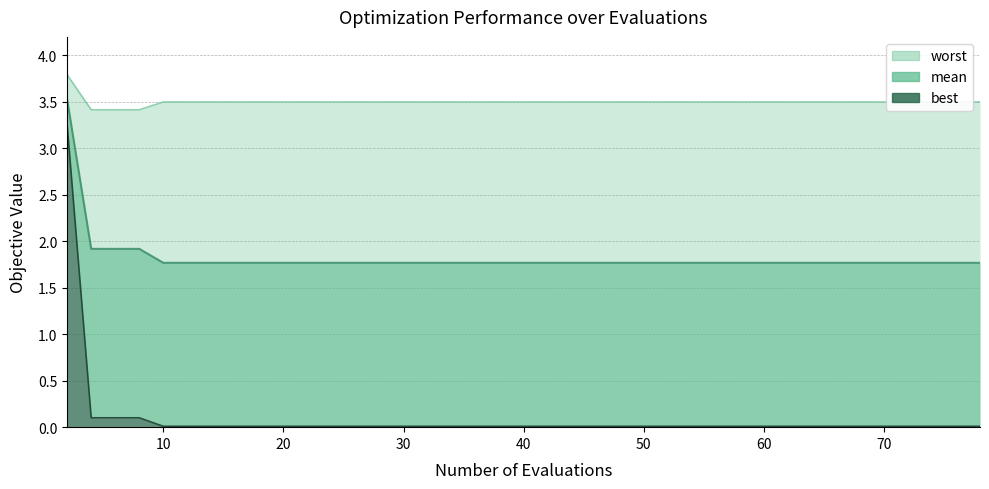

Is the value of worst at 20 greater than the value of best at 26?

Yes